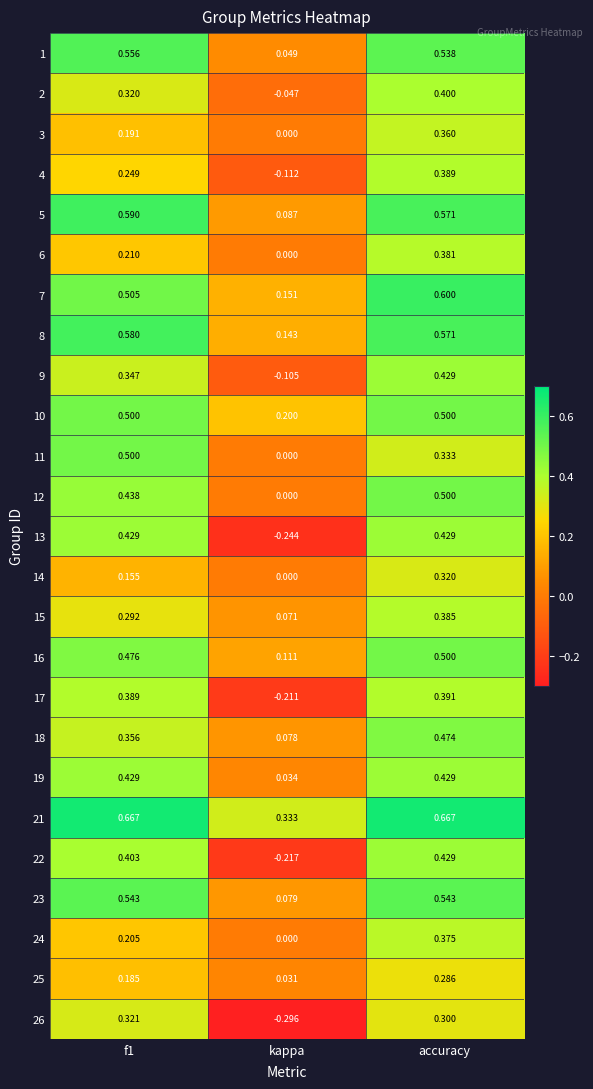

At which category does the chart reach its minimum across all series?

kappa